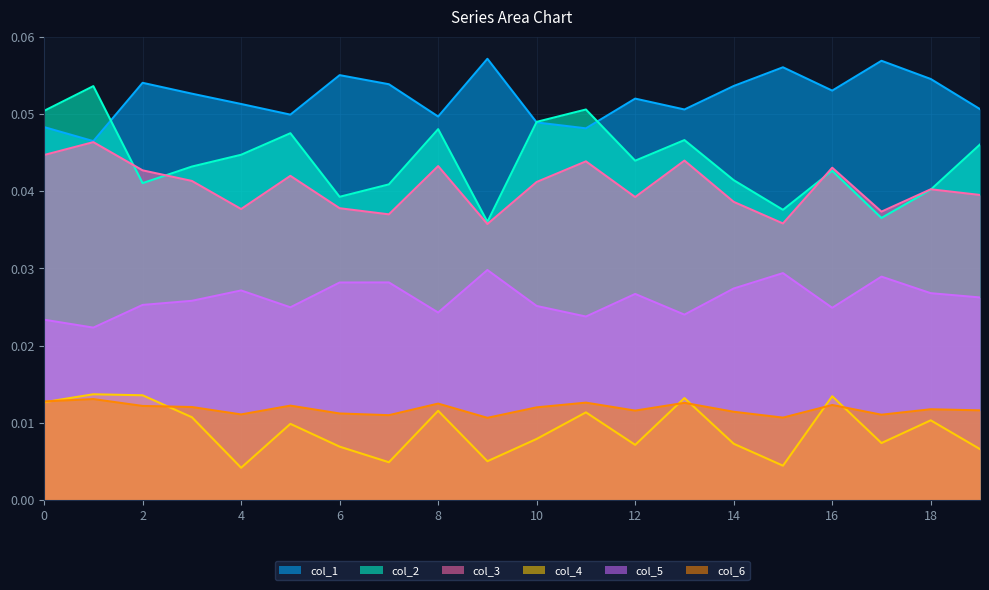

What is the maximum value shown in the chart?

0.1